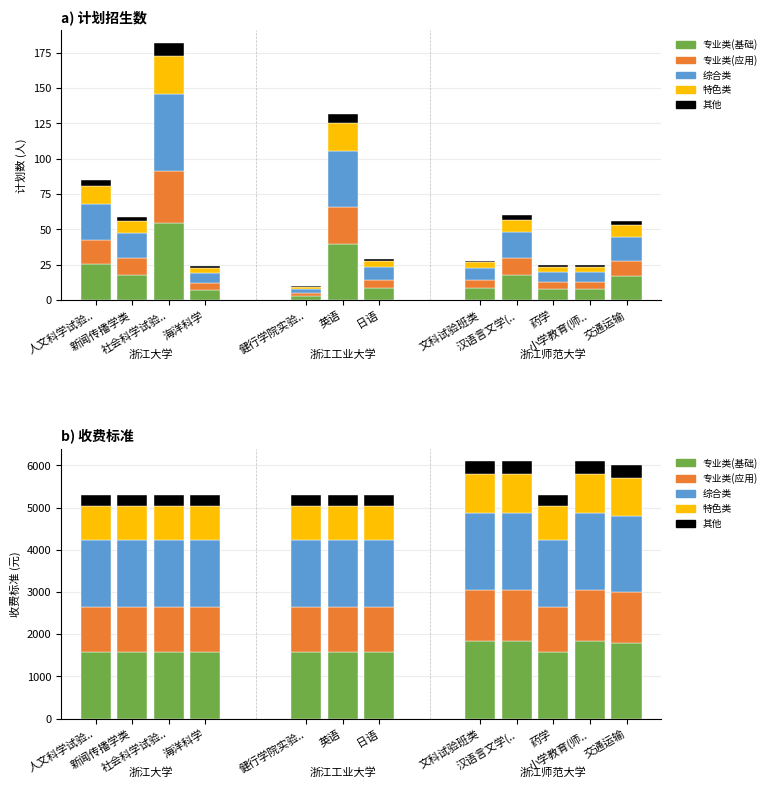

What is the difference between the second highest and minimum values in the 专业类(基础) series?

238.5